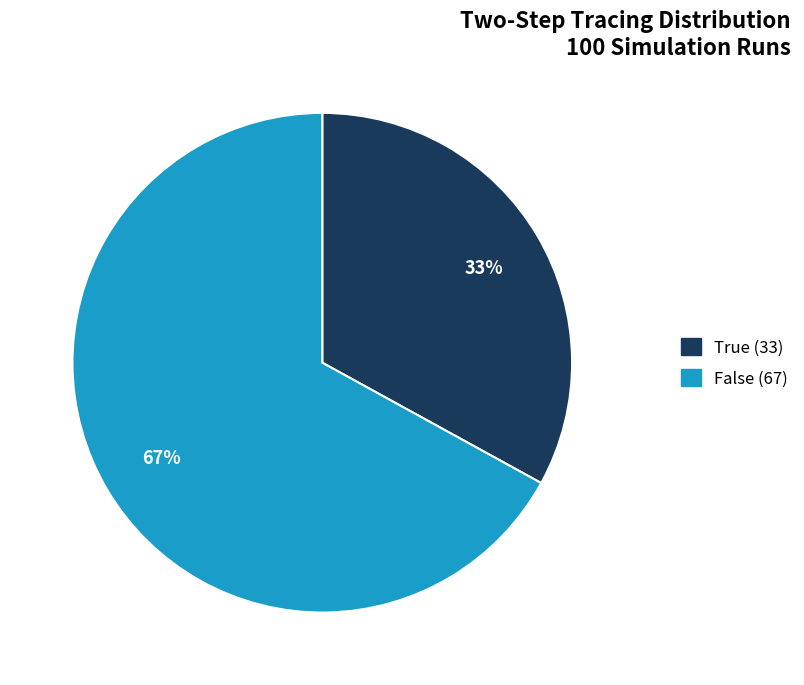

Combined, do False and True account for over 50%?

Yes